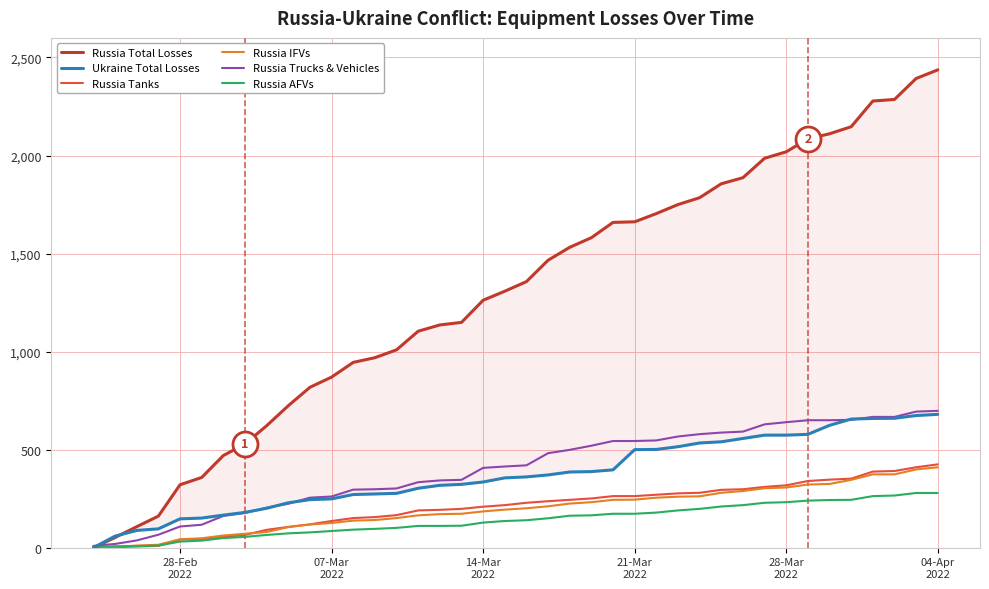

What is the minimum value for Russia AFVs?

5